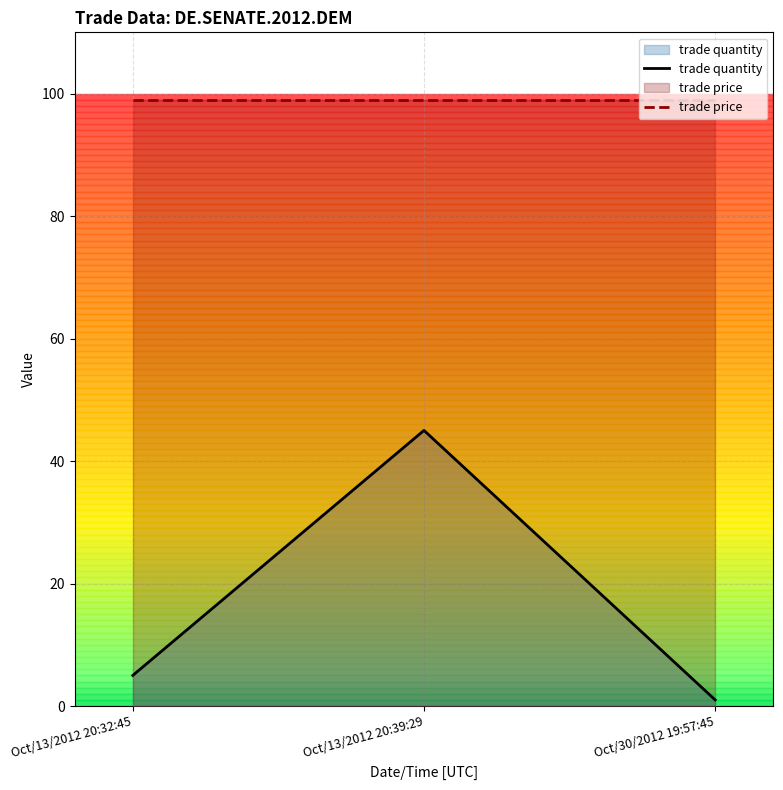

At which label is trade quantity closest to 23?

Oct/13/2012 20:32:45